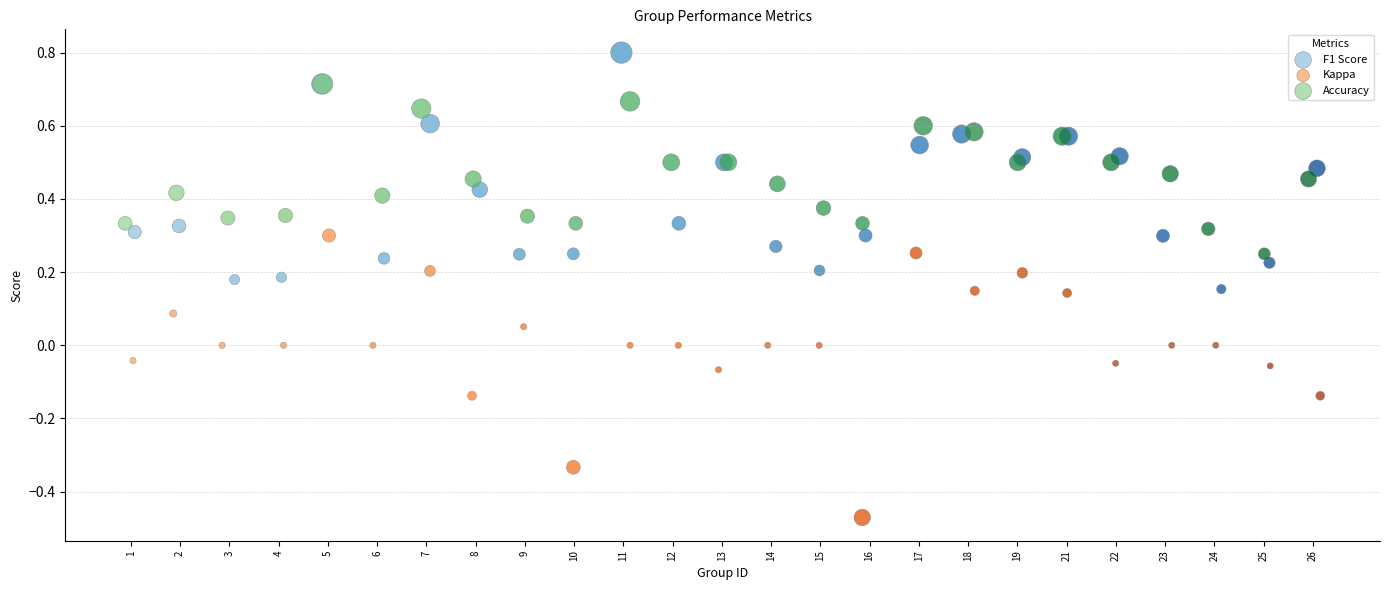

Which series has the widest spread of Y values?

Kappa